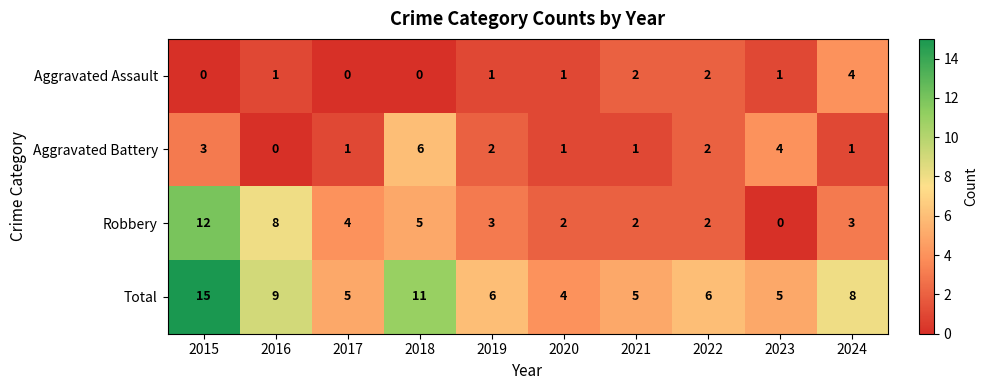

Which category has the highest value across all series?

2015